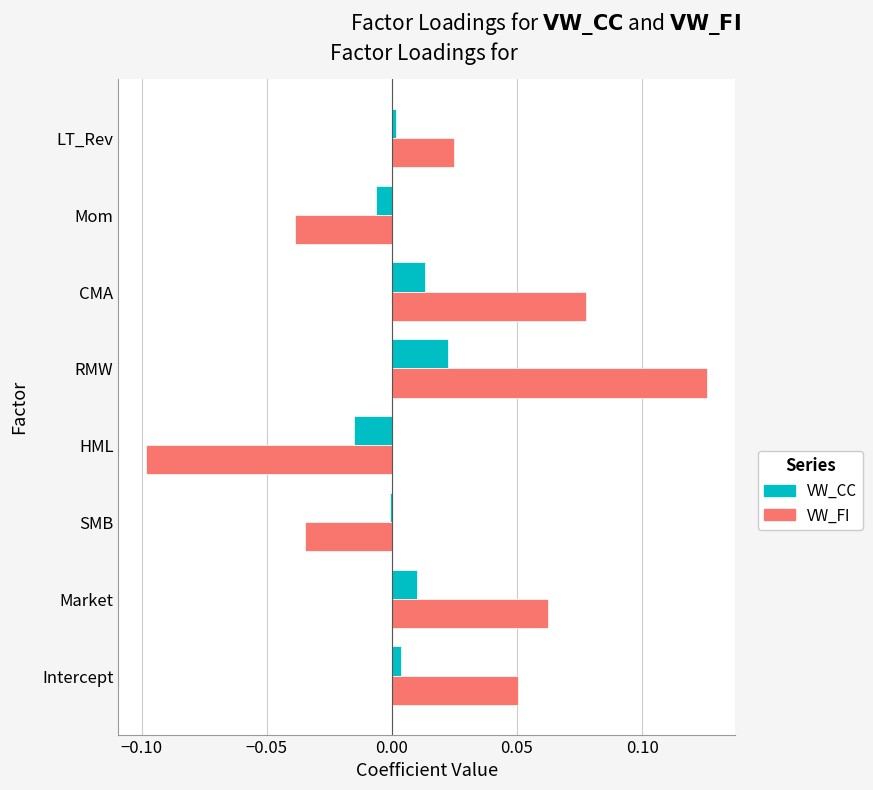

Which series has the widest spread of values?

VW_FI